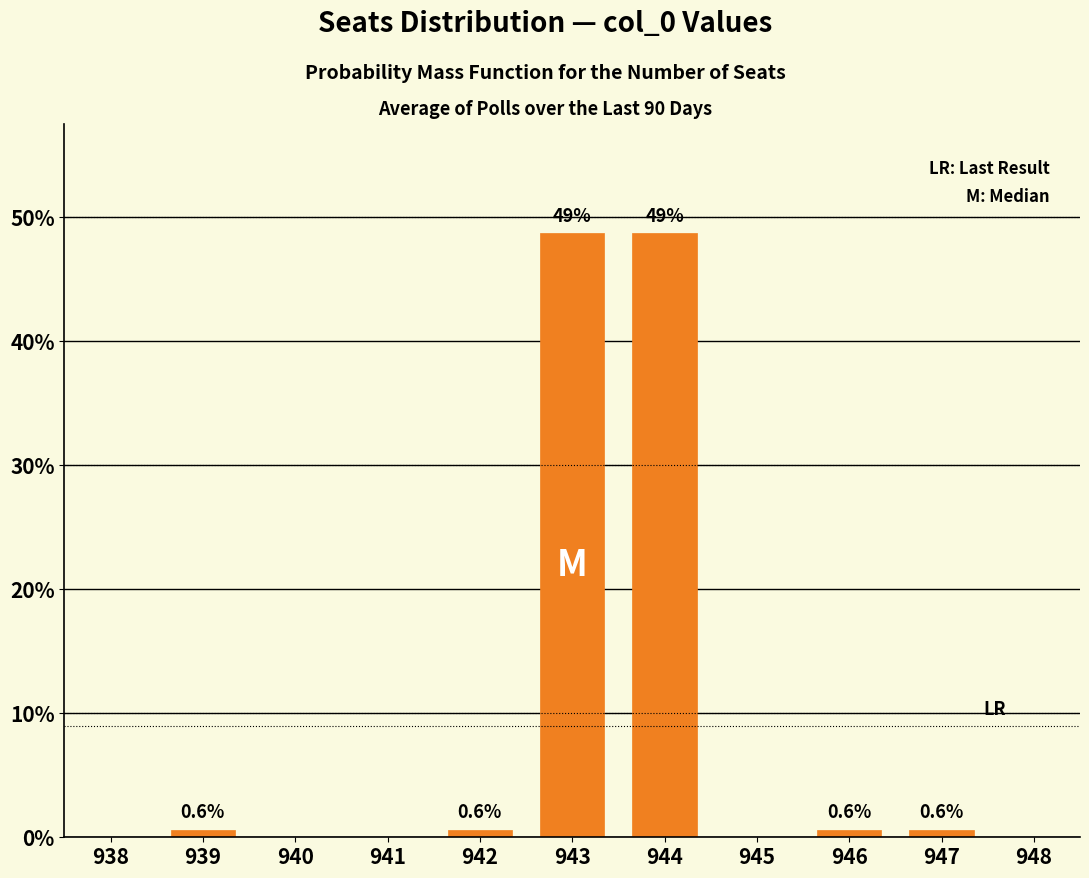

Reading right to left, list all the values displayed in this chart.

947=0.6	946=0.6	944=48.8	943=48.8	942=0.6	939=0.6